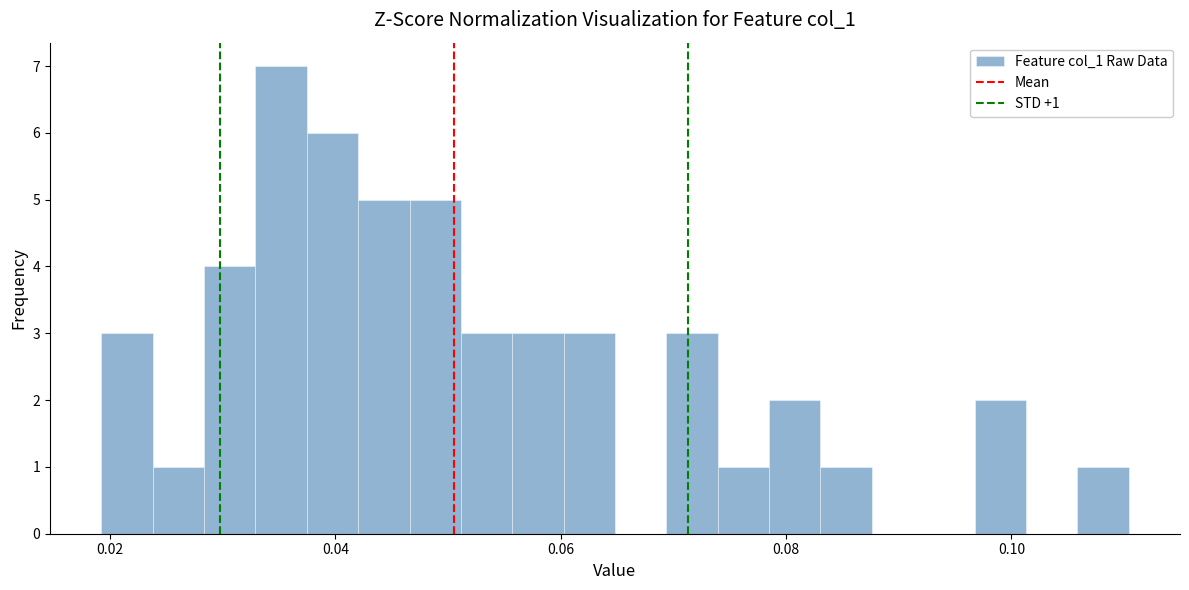

Around what value on the x-axis is the tallest bar? Give the approximate position of its centre, as read against the axis.

0.036